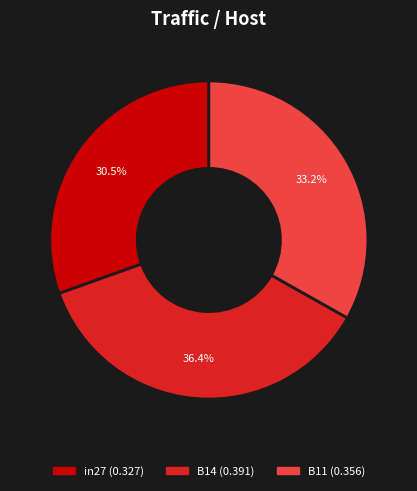

Is there a majority slice in this chart?

No